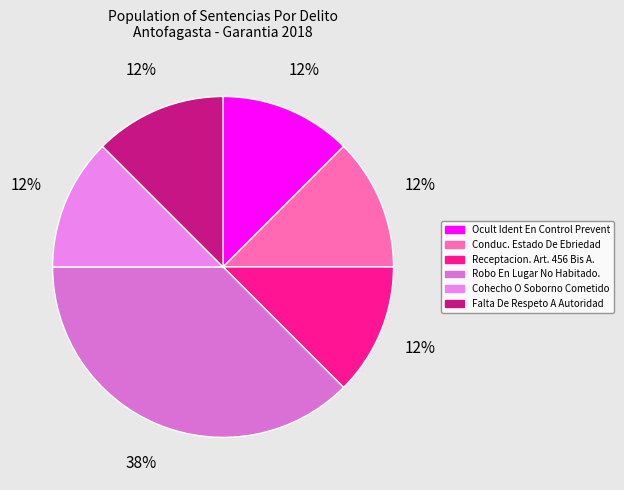

Count the number of slices in the pie.

6